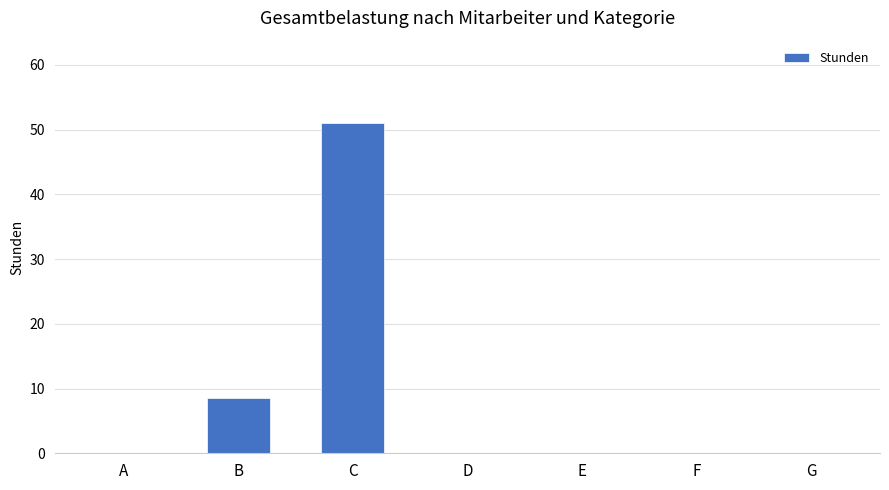

The value at C is 51.0. True or false?

True